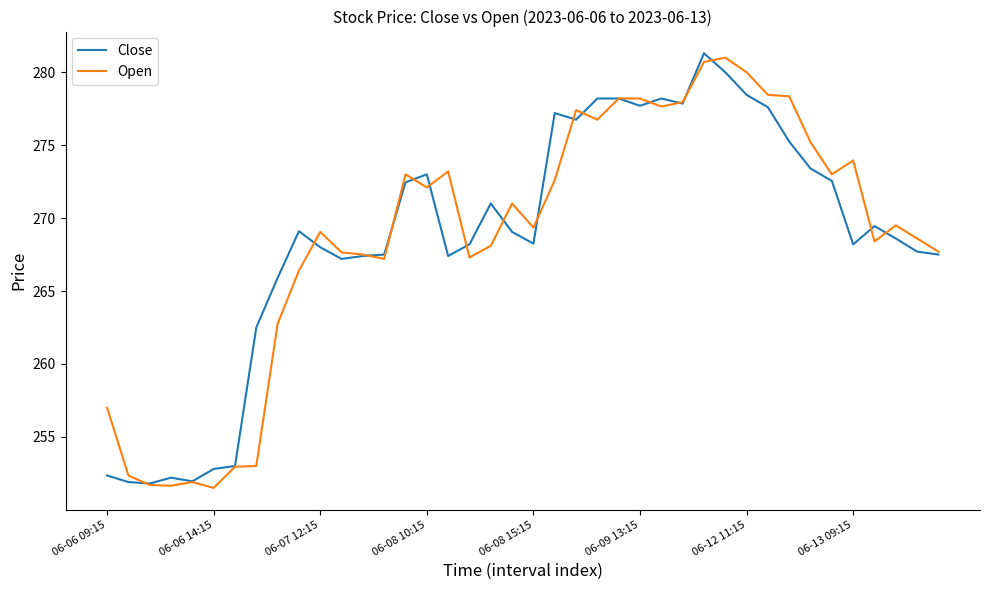

What is the minimum value for Open?

251.5